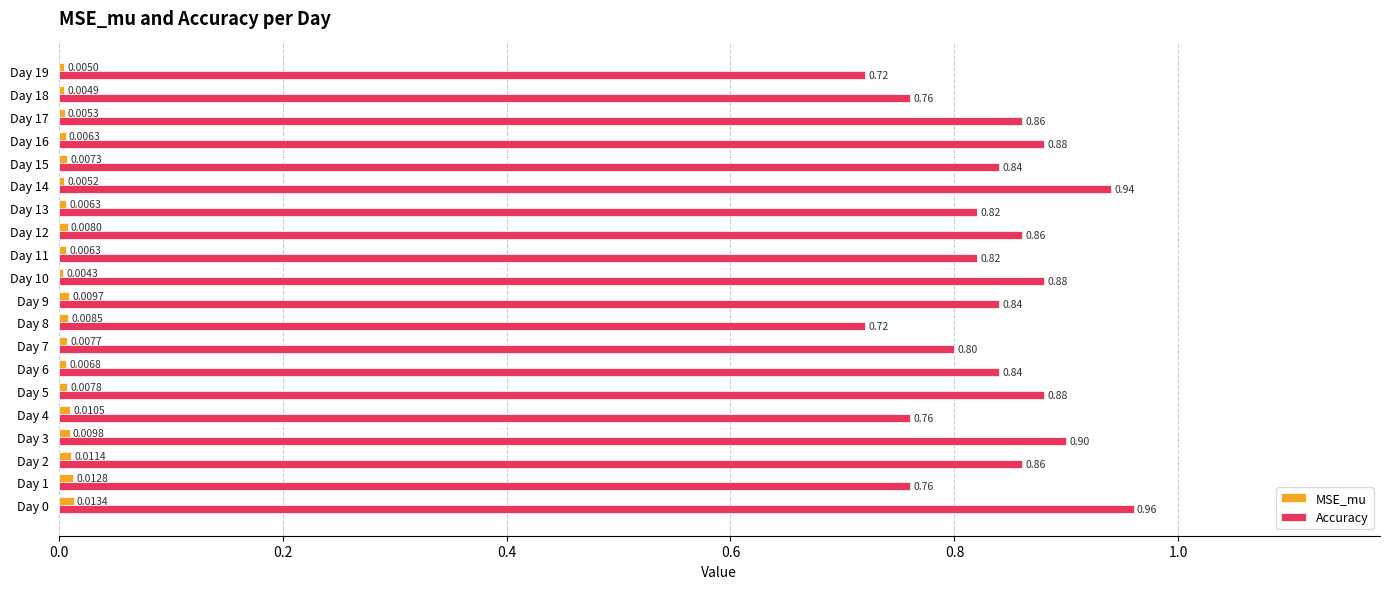

Rank the series at Day 7 from highest to lowest value.

Accuracy, MSE_mu